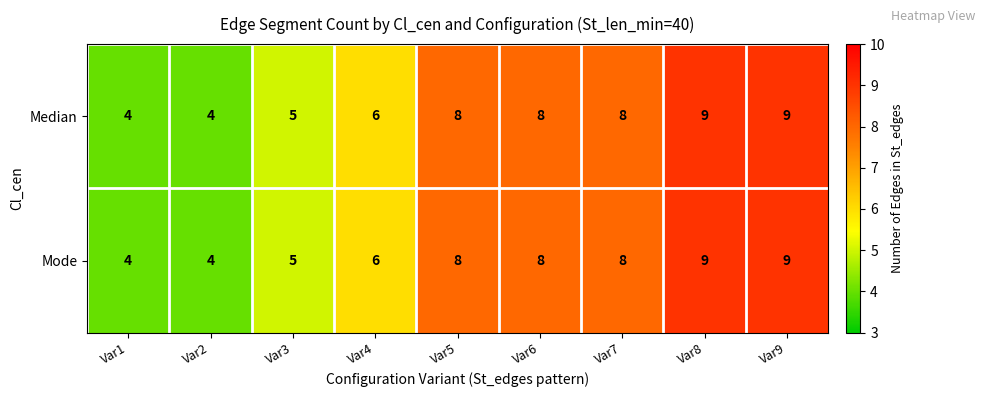

What is the greatest value displayed?

9